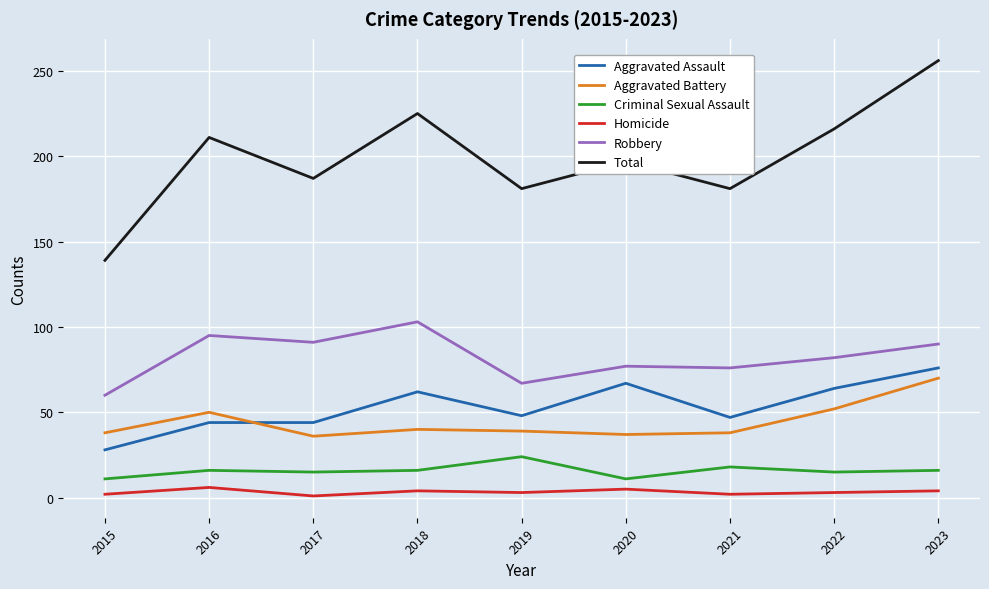

What is the greatest value displayed?

256